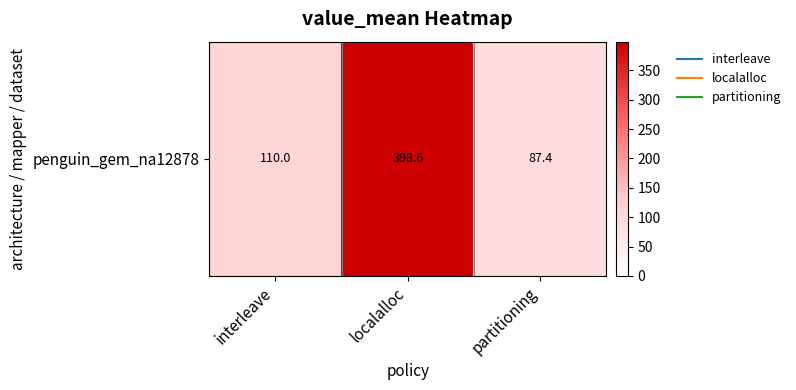

Approximately how many times larger is the value at localalloc compared to partitioning?

4.6